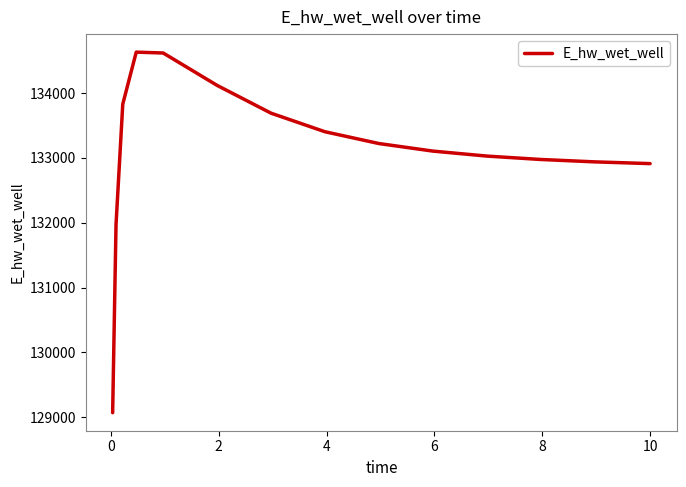

What is the difference between the maximum and minimum values?

5559.3